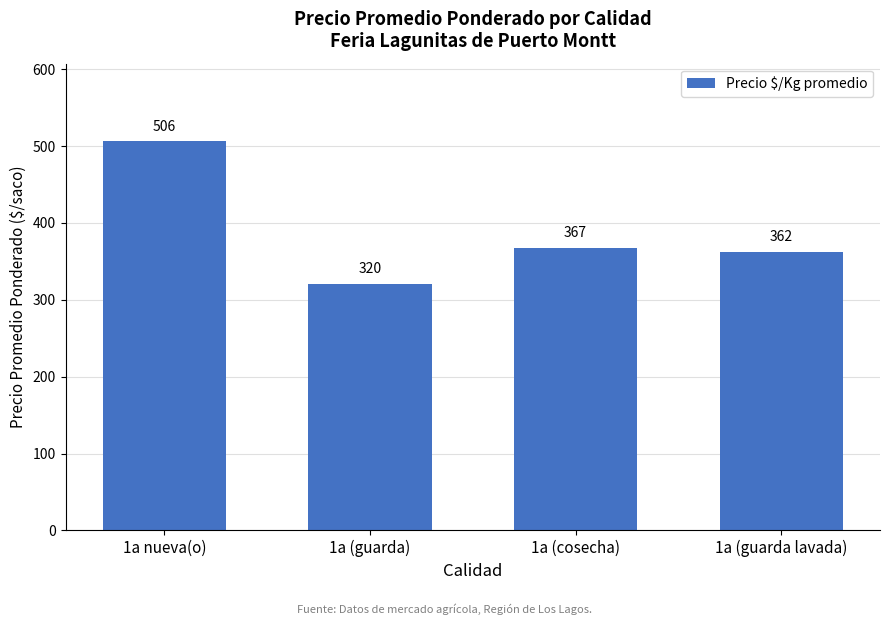

Which has a higher value, 1a (guarda lavada) or 1a (guarda)?

1a (guarda lavada)